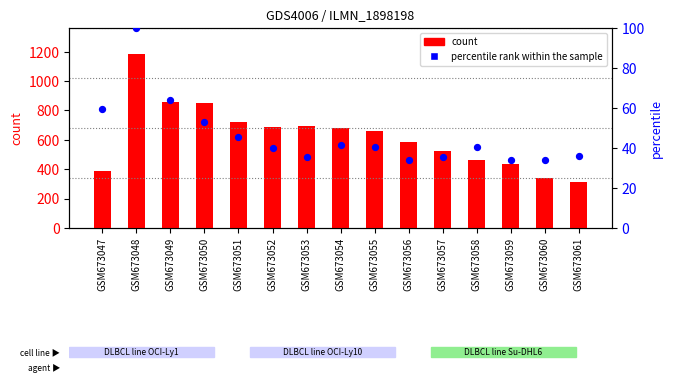

What is the total value across all series at GSM673055?

699.4